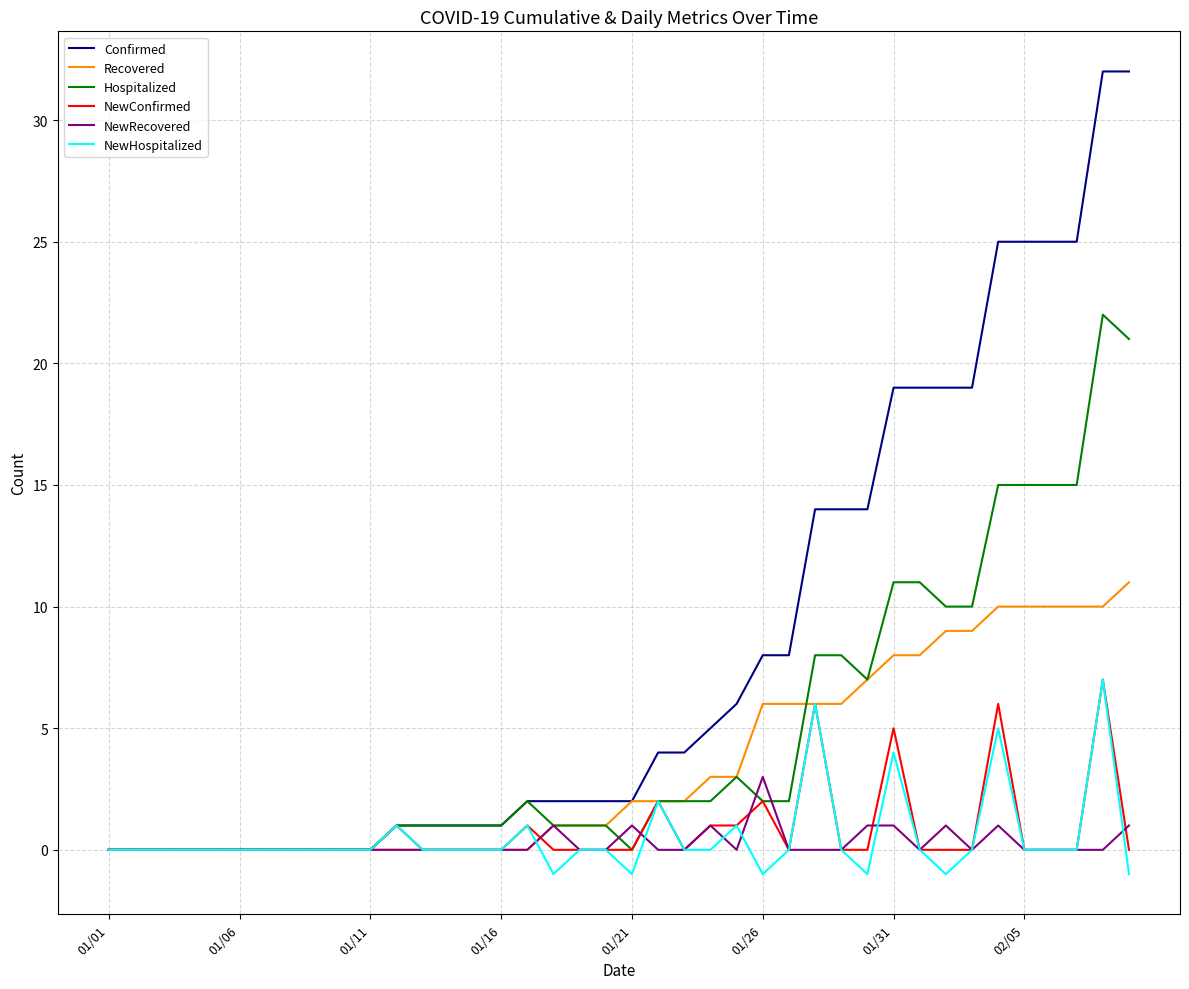

Which series has the widest spread of values?

Confirmed